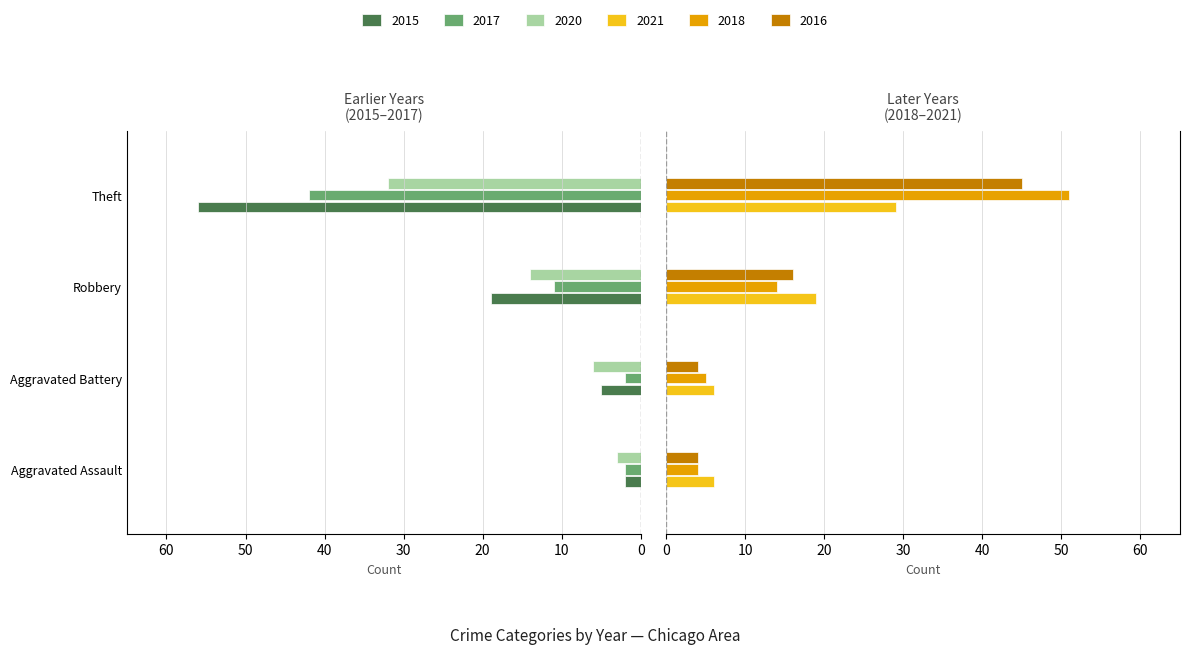

How many bars are there in each group?

6